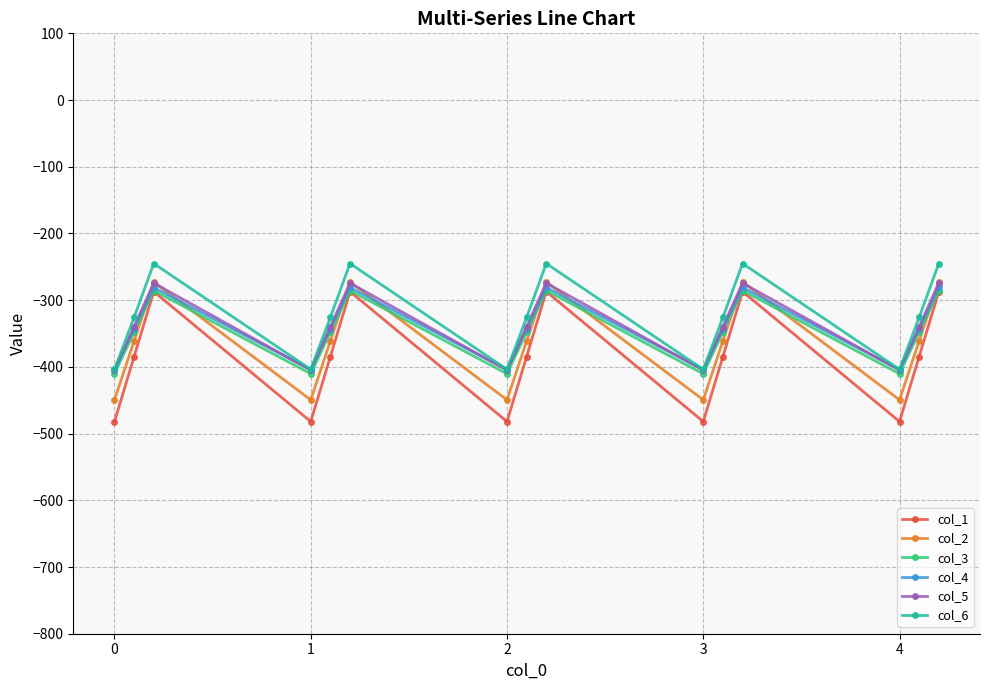

What is the lowest value of the col_2 series?

-449.5